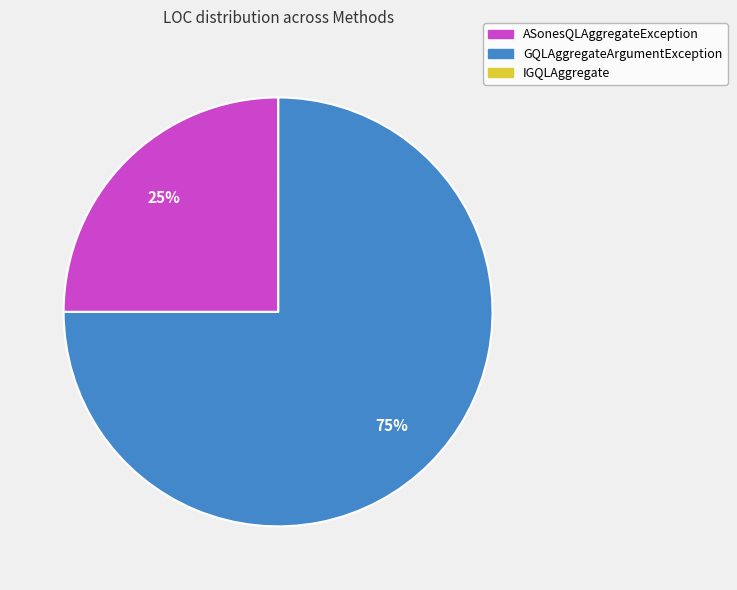

What is the majority slice?

GQLAggregateArgumentException